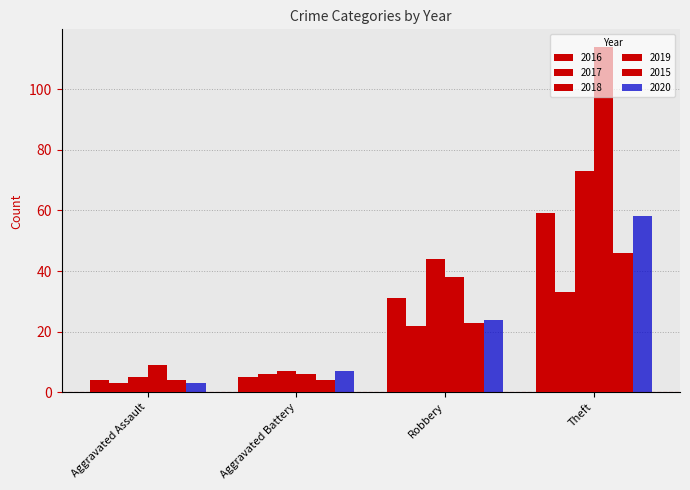

What is the average value of the 2017 series?

16